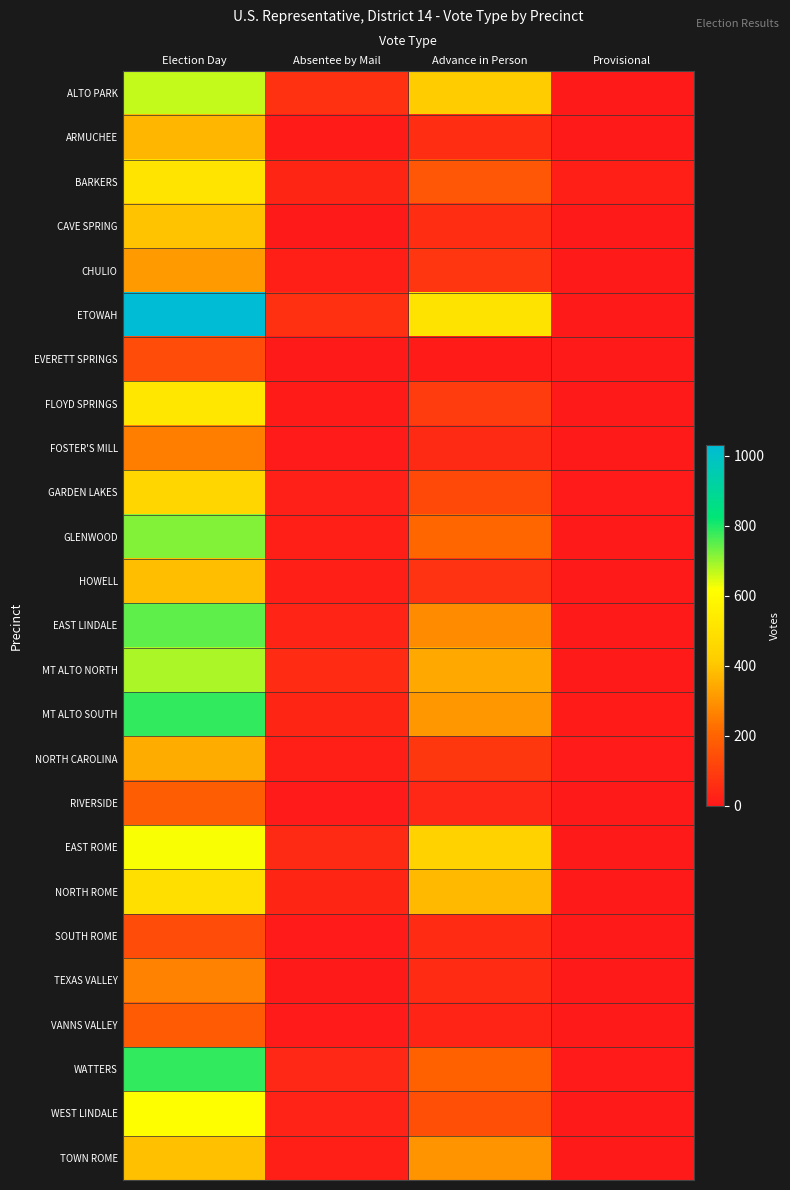

Which label corresponds to the smallest value in the chart?

Provisional